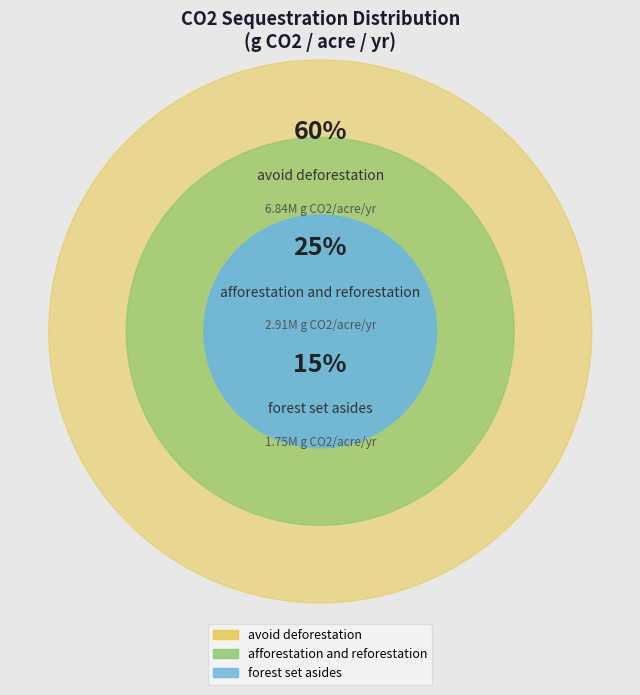

Is it true that forest set asides is 1% of the pie?

False